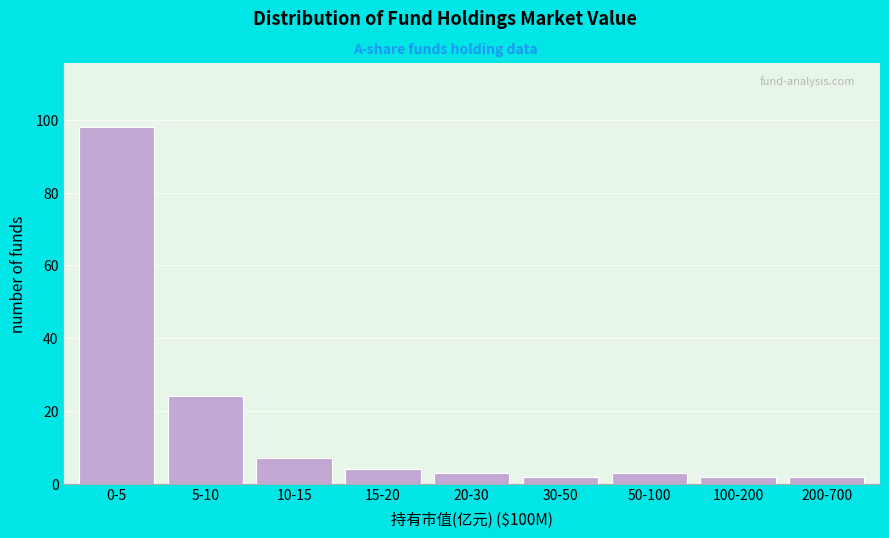

Reading right to left, transcribe all the data shown in this chart.

2	2	3	2	3	4	7	24	98